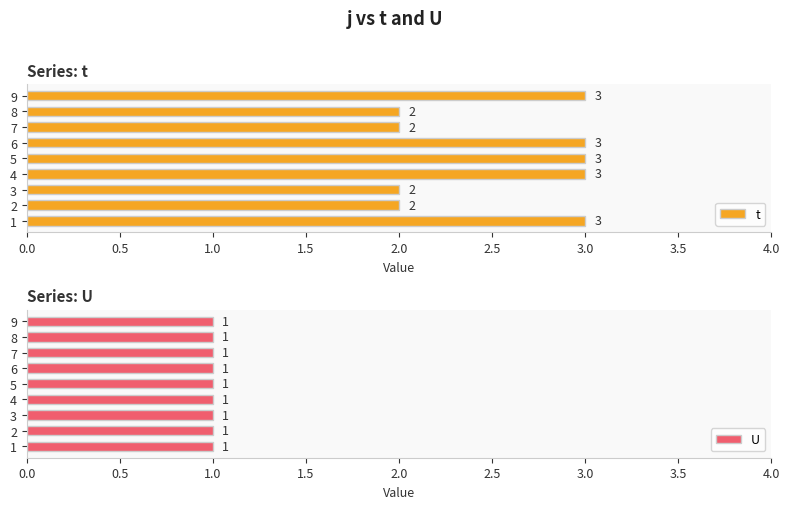

How many bars are there in each group?

2